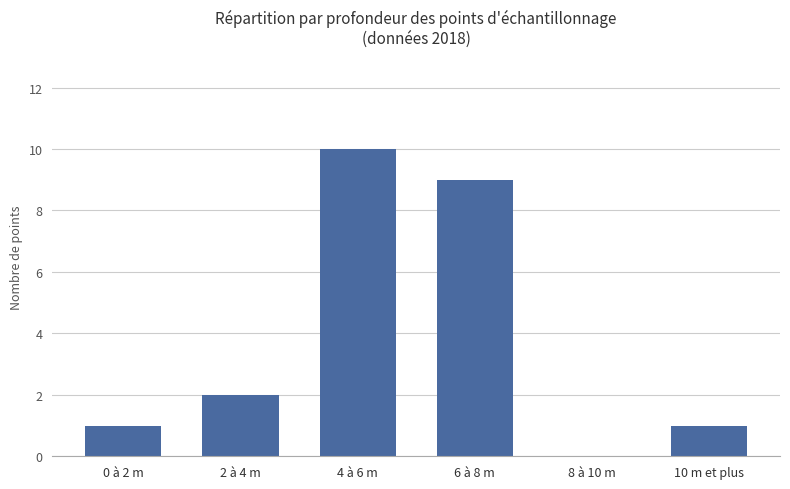

What is the sum of the values at 6 à 8 m and 4 à 6 m?

19